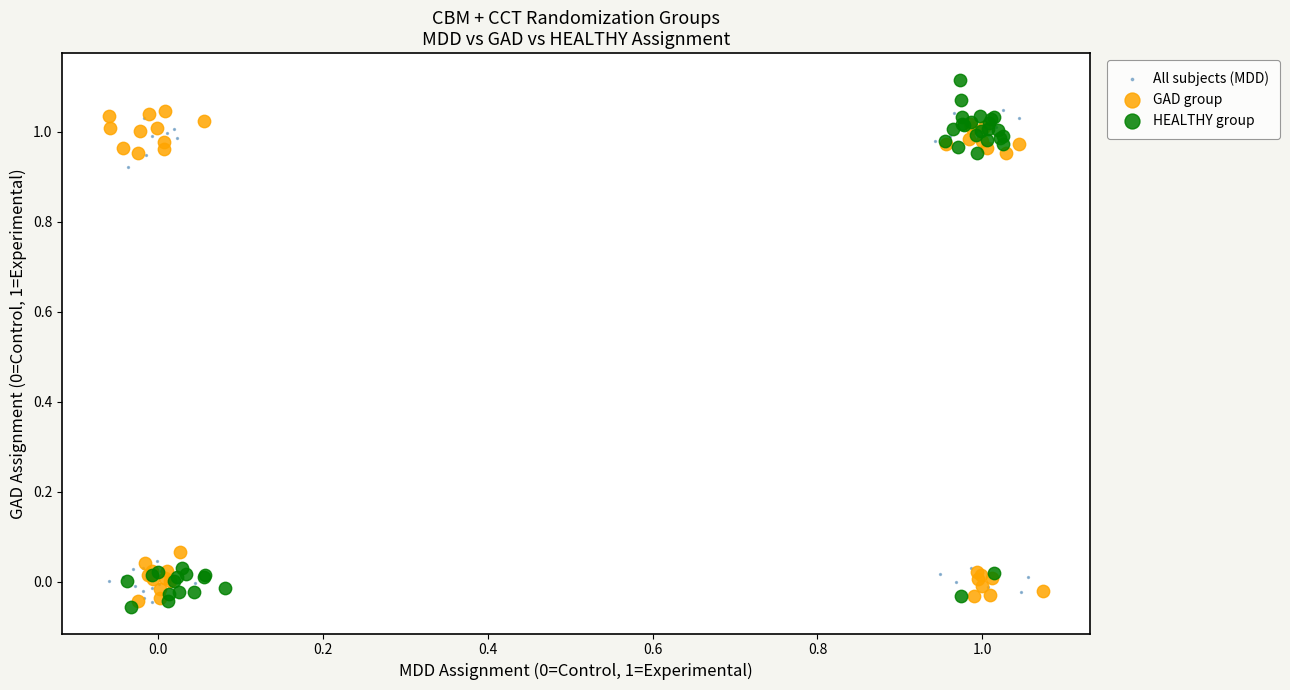

Which series has the largest Y range (max minus min)?

HEALTHY group